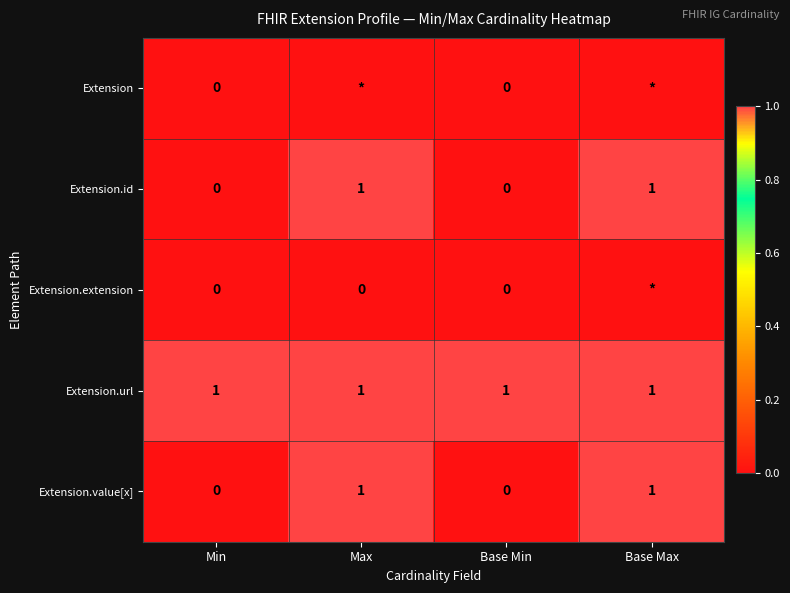

What is the difference between the maximum and minimum values in the Extension.value[x] series?

1